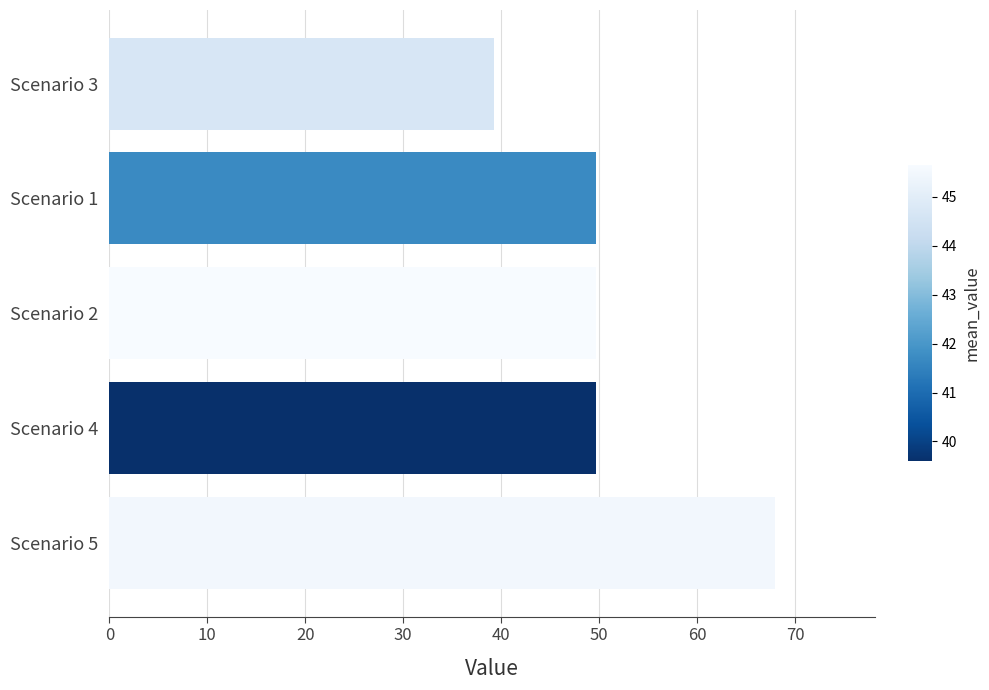

Reading bottom to top, extract all data points from this chart.

Scenario 5=67.9	Scenario 4=49.6	Scenario 2=49.6	Scenario 1=49.6	Scenario 3=39.3